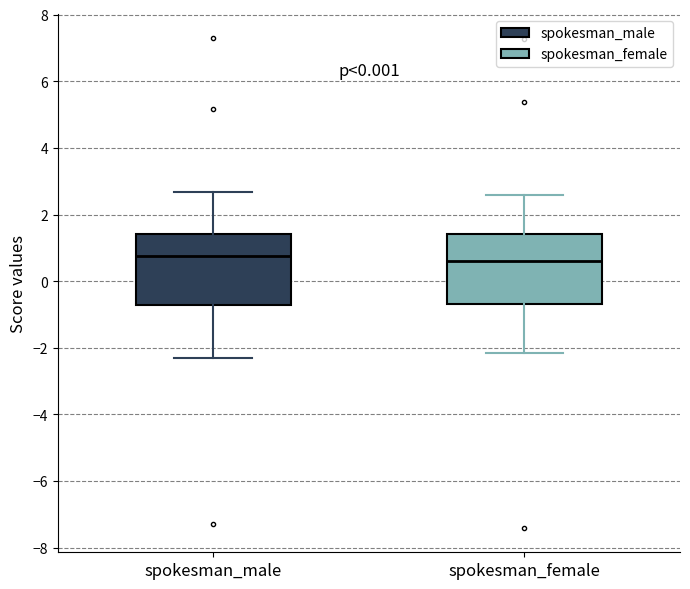

Where does the upper whisker of the box for spokesman_male end on the y-axis? The values are not printed on the chart, so give them approximately, as read against the axis.

2.6